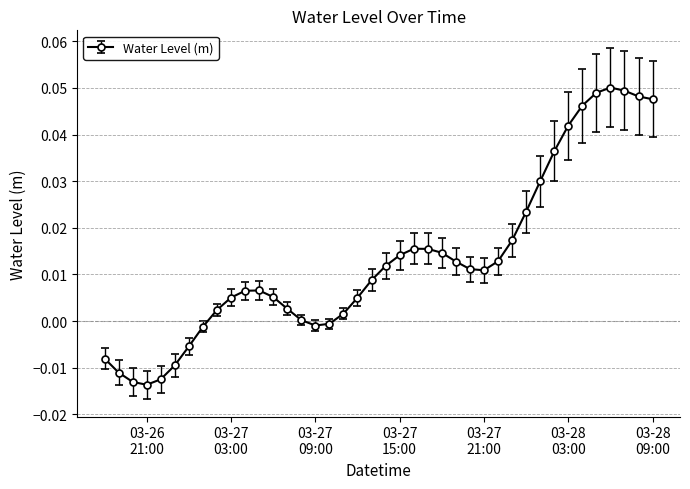

True or false: the data has more than 1 interior local peaks.

True